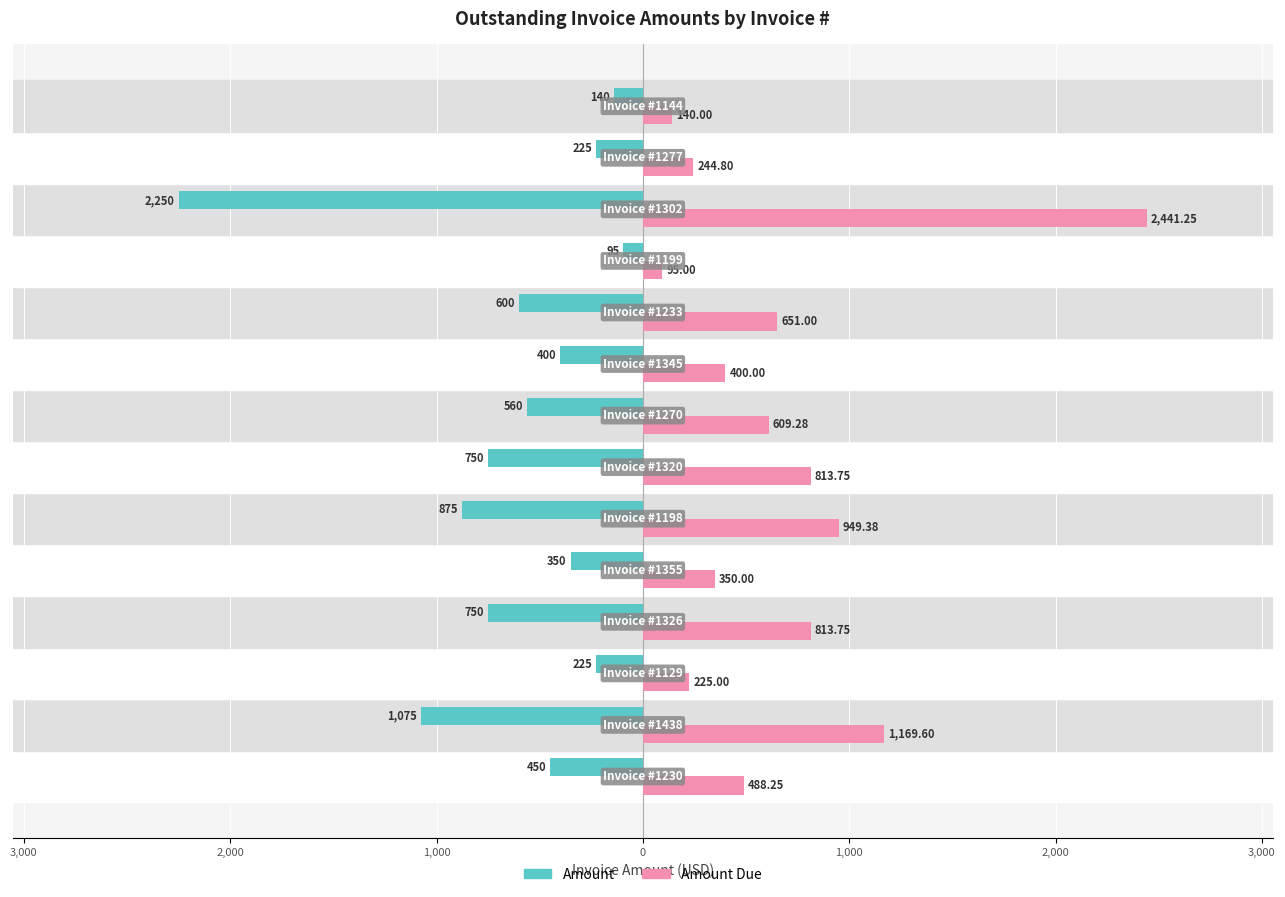

What are all the series names shown in the legend?

Amount, Amount Due